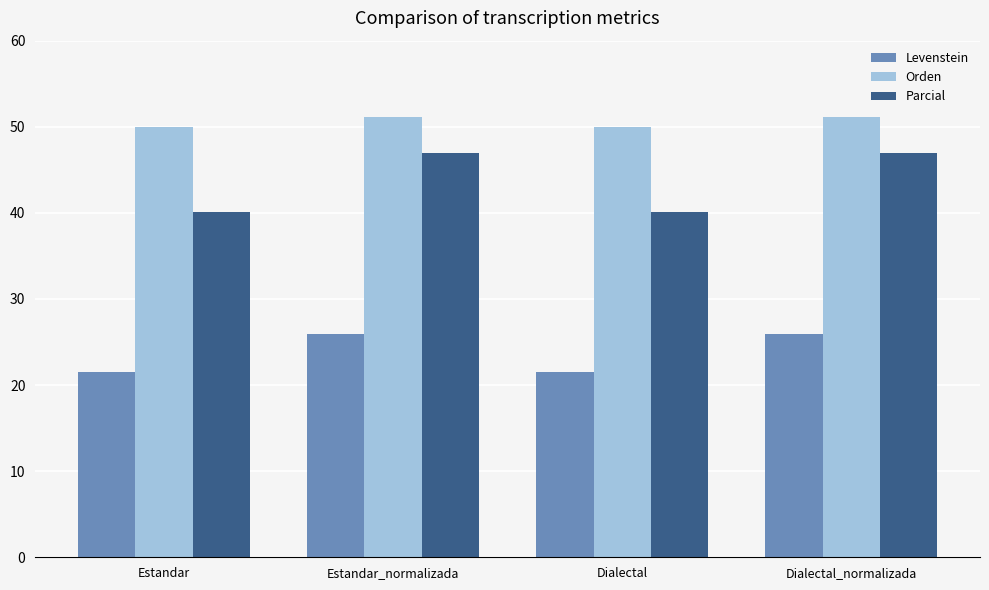

Does the chart contain any negative values?

No